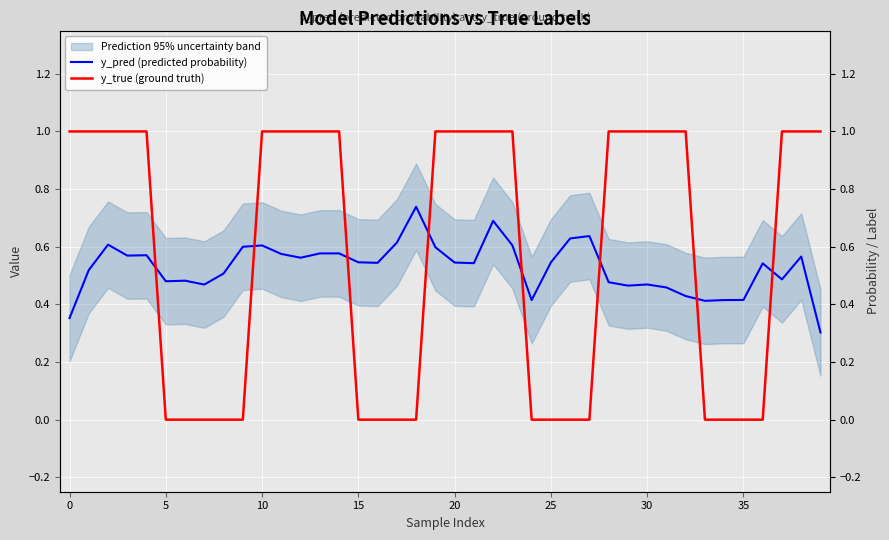

At which label does y_pred (predicted probability) reach its peak?

18